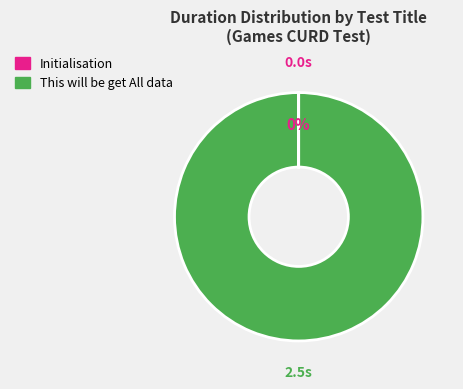

To the nearest percent, what percentage of the pie is This will be get All data?

100%